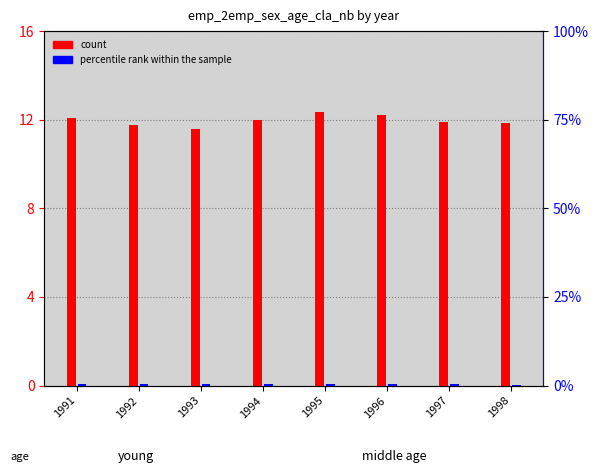

The value of count at 1997 is 3.5. True or false?

False